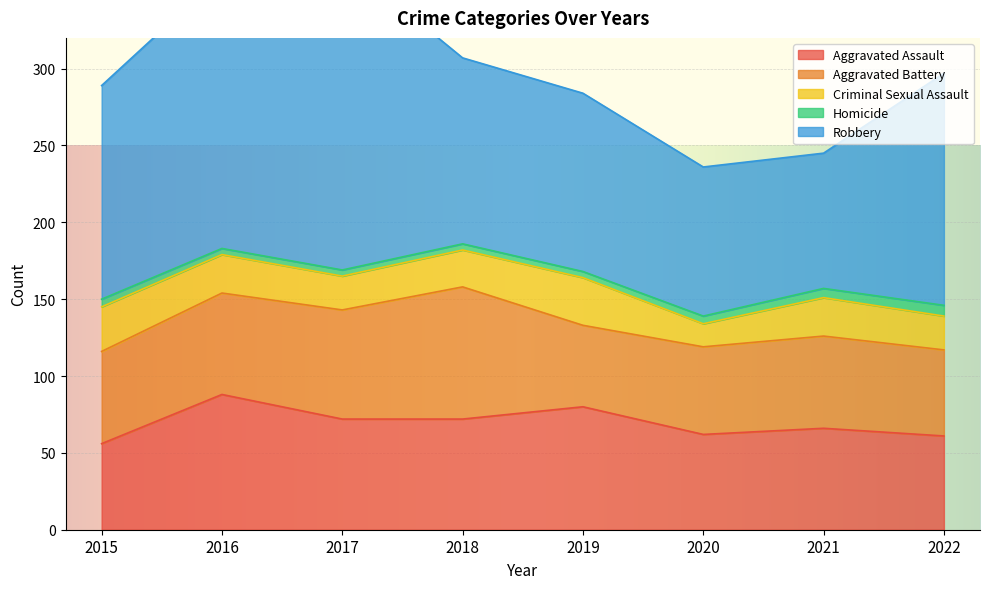

True or false: Aggravated Battery has a value of 71 at 2017.

True